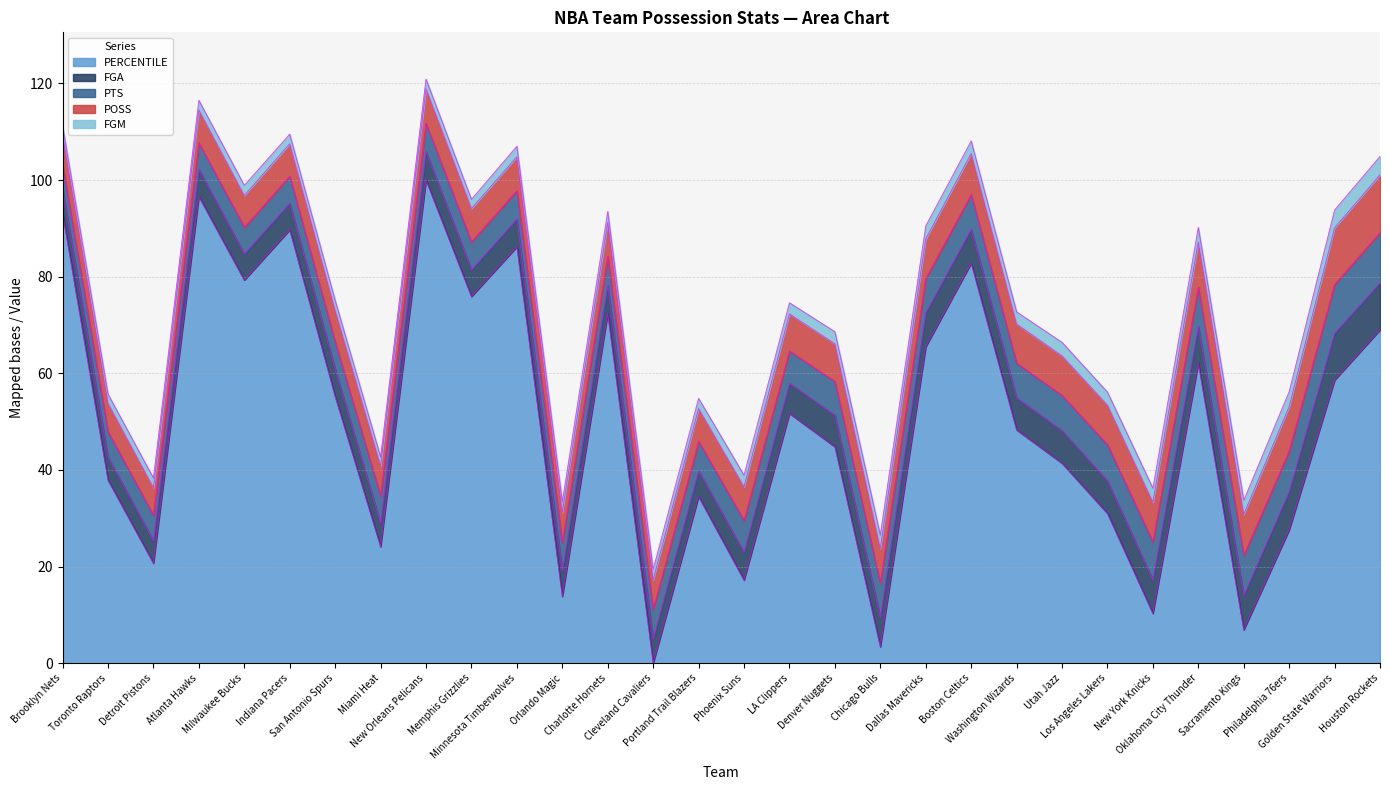

Does the chart display data point markers on the line(s)?

No